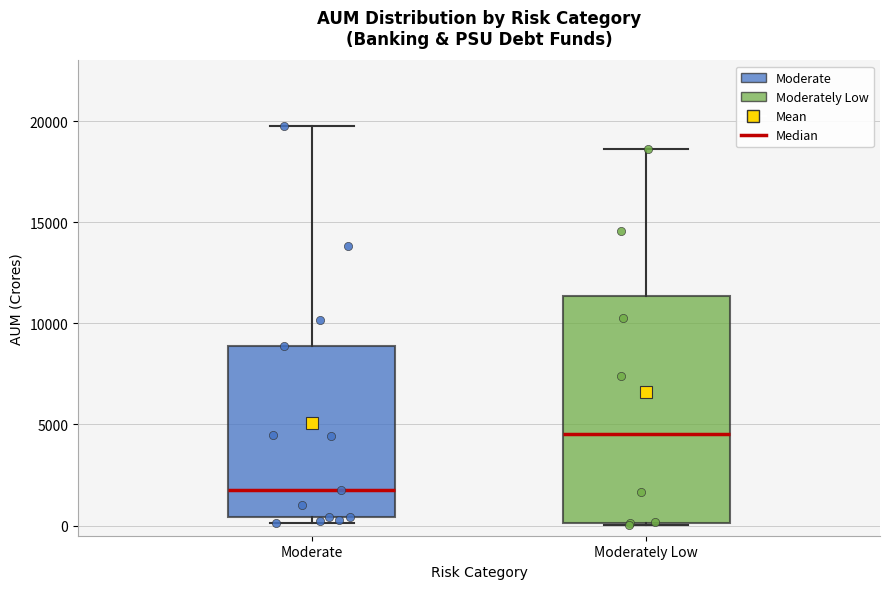

Where does the upper whisker of the box for Moderately Low end on the y-axis? The values are not printed on the chart, so give them approximately, as read against the axis.

18500